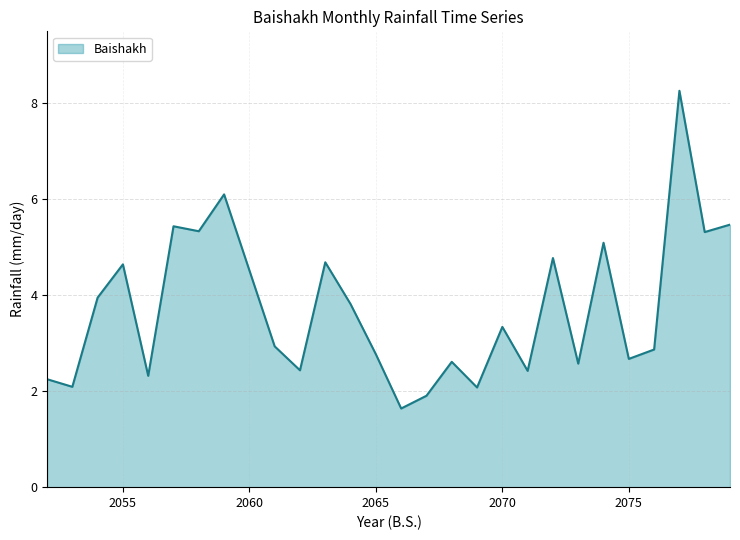

What is the smallest value displayed?

1.6